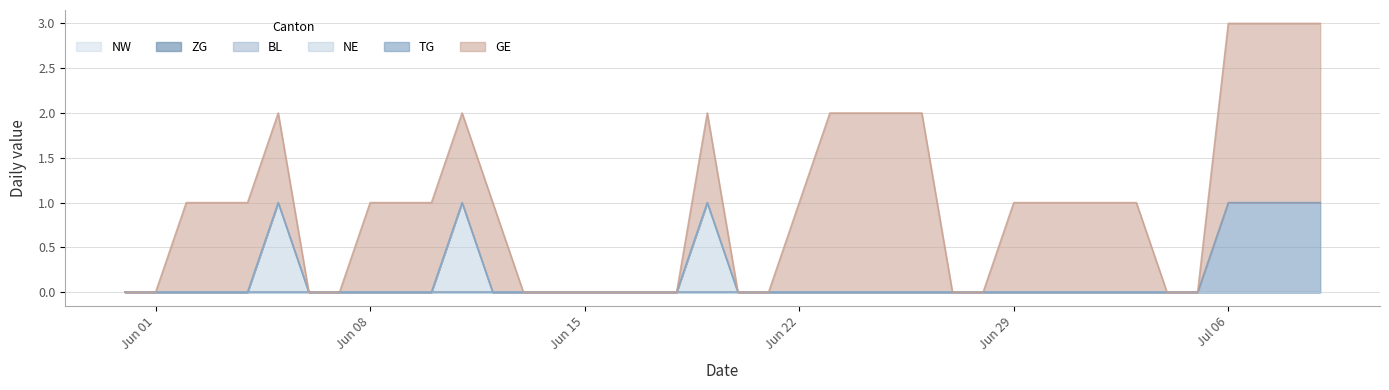

What is the spread (max minus min) of values at 2020-06-02?

1